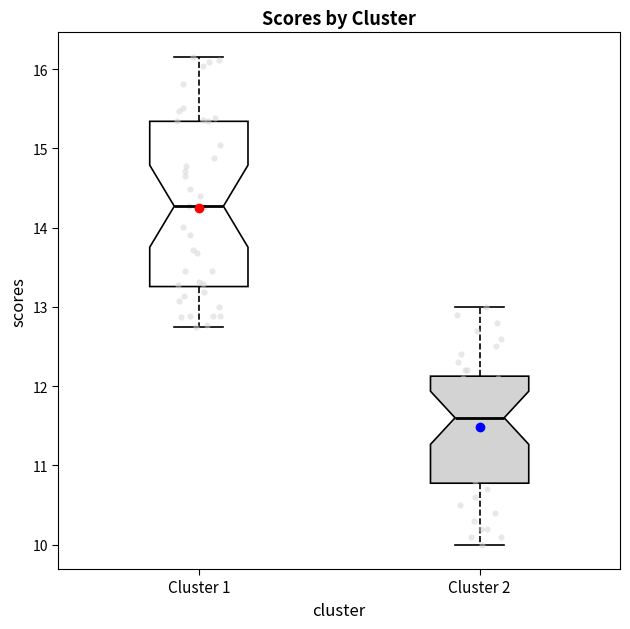

Which box's median line is the lowest?

Cluster 2